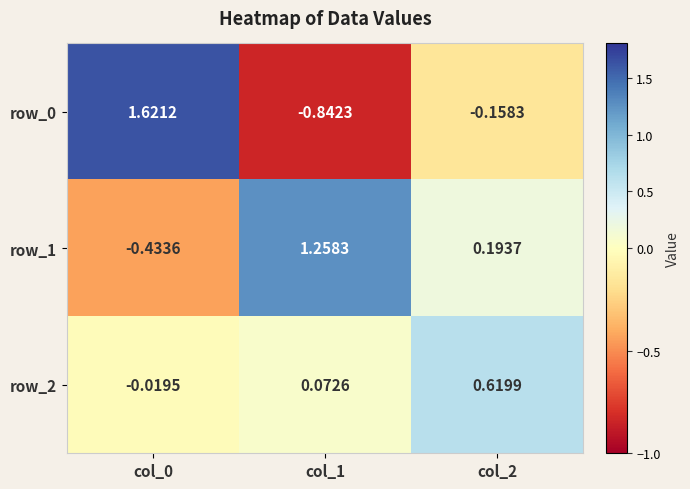

Is the value of row_1 at col_1 greater than the value of row_2 at col_2?

Yes